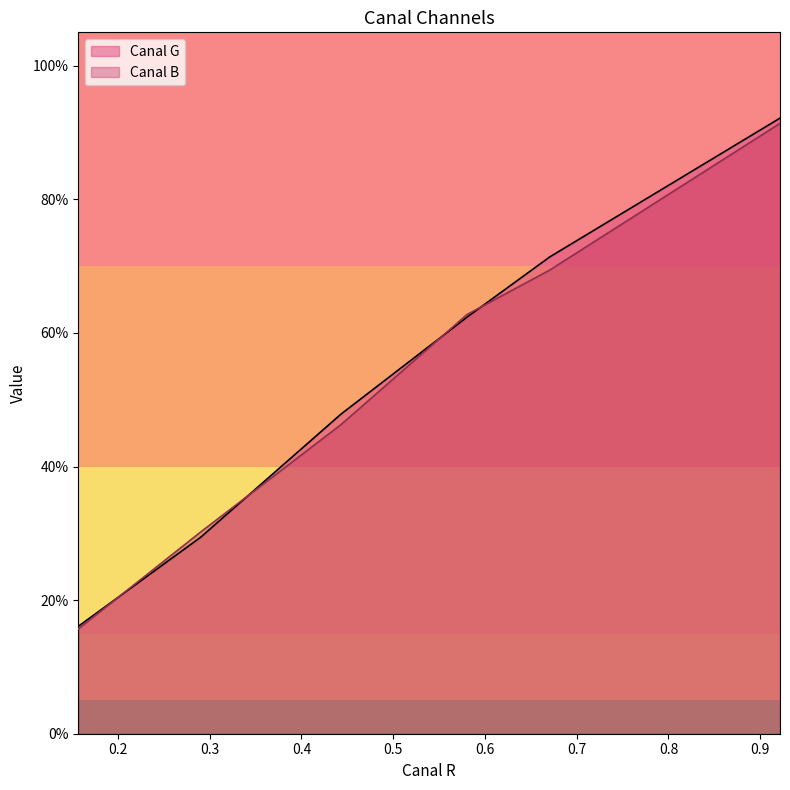

What are all the series names shown in the legend?

Canal G, Canal B